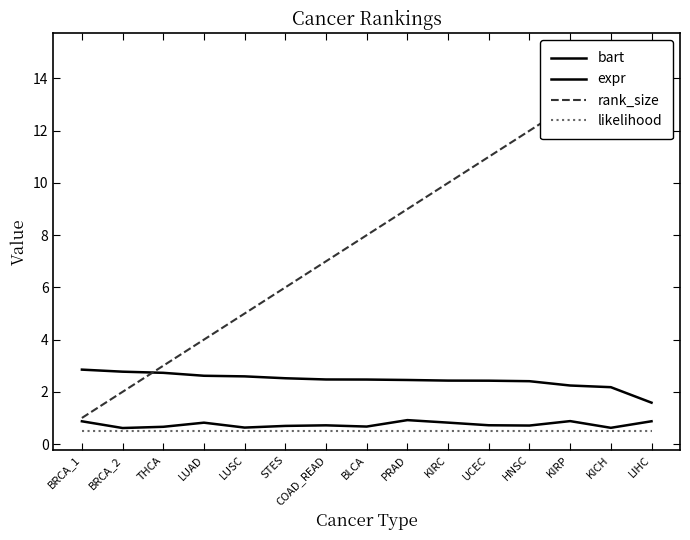

Reading left to right, extract all data points from this chart.

bart: BRCA_1=0.9	BRCA_2=0.6	THCA=0.7	LUAD=0.8	LUSC=0.6	STES=0.7	COAD_READ=0.7	BLCA=0.7	PRAD=0.9	KIRC=0.8	UCEC=0.7	HNSC=0.7	KIRP=0.9	KICH=0.6	LIHC=0.9
expr: BRCA_1=2.9	BRCA_2=2.8	THCA=2.7	LUAD=2.6	LUSC=2.6	STES=2.5	COAD_READ=2.5	BLCA=2.5	PRAD=2.5	KIRC=2.4	UCEC=2.4	HNSC=2.4	KIRP=2.2	KICH=2.2	LIHC=1.6
rank_size: BRCA_1=1.0	BRCA_2=2.0	THCA=3.0	LUAD=4.0	LUSC=5.0	STES=6.0	COAD_READ=7.0	BLCA=8.0	PRAD=9.0	KIRC=10.0	UCEC=11.0	HNSC=12.0	KIRP=13.0	KICH=14.0	LIHC=15.0
likelihood: BRCA_1=0.5	BRCA_2=0.5	THCA=0.5	LUAD=0.5	LUSC=0.5	STES=0.5	COAD_READ=0.5	BLCA=0.5	PRAD=0.5	KIRC=0.5	UCEC=0.5	HNSC=0.5	KIRP=0.5	KICH=0.5	LIHC=0.5